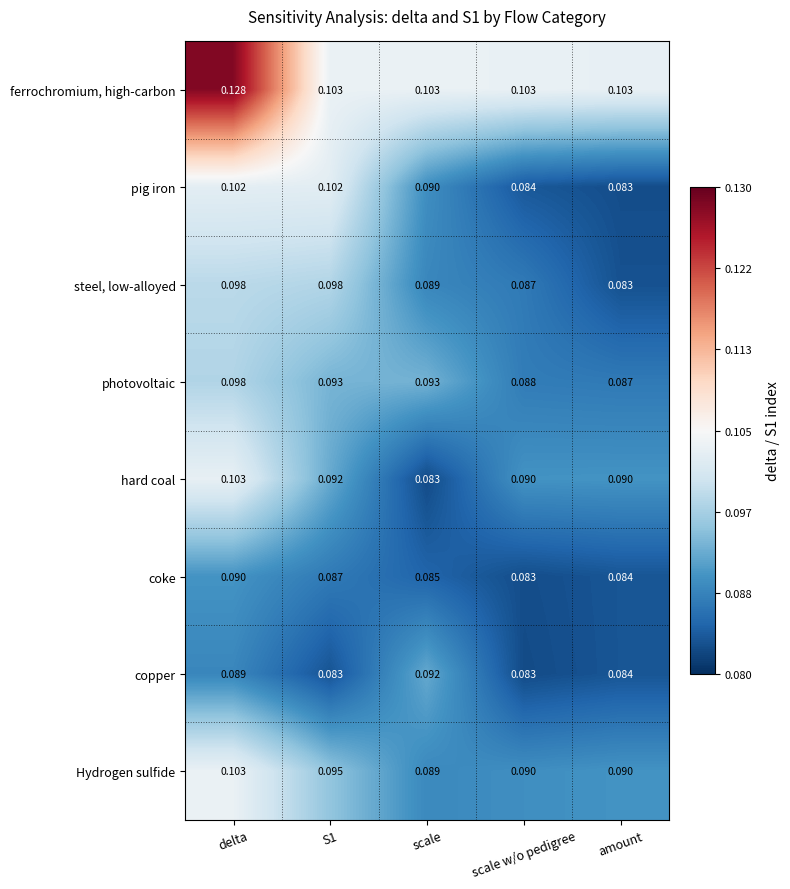

Where is steel, low-alloyed nearest to the value 0?

amount